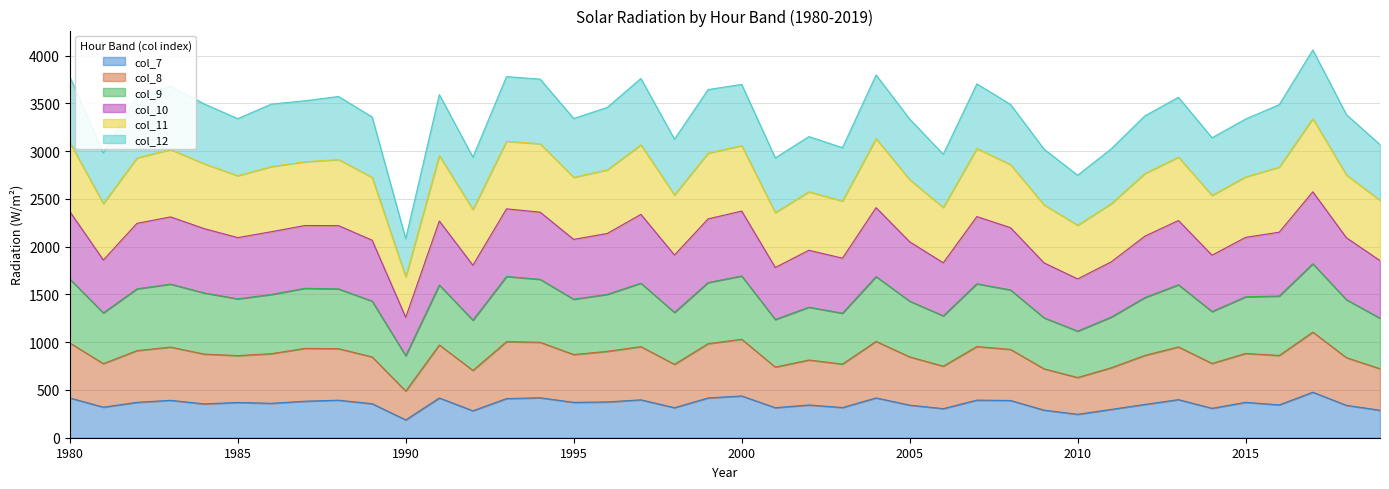

True or false: col_8 has more than 1 points higher than both neighbors.

True